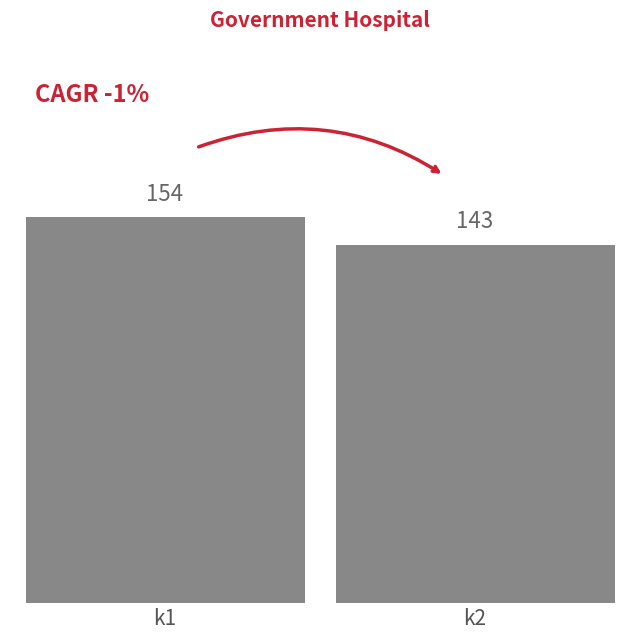

What is the difference between the values at k1 and k2?

11